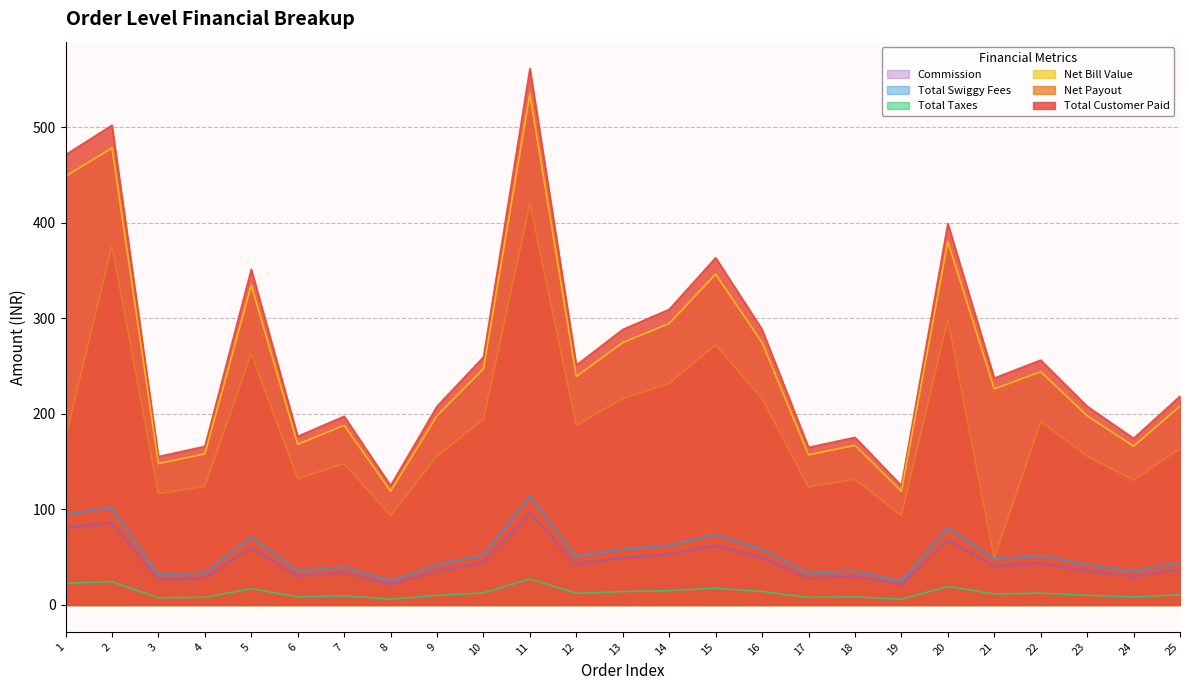

Reading left to right, list all the values displayed in this chart.

Total Customer Paid: 470.9	501.9	155.3	165.9	351.2	176.4	197.4	125.0	207.9	259.4	561.2	251.0	288.2	309.2	363.3	288.2	164.9	175.4	125.0	399.0	237.3	256.2	207.9	174.3	218.4
Net Payout: 174.8	376.0	116.3	124.3	263.1	132.2	147.9	93.6	155.8	194.3	420.4	188.0	215.9	231.7	272.2	215.9	123.5	131.4	93.6	298.9	48.8	191.9	155.8	130.6	163.6
Net Bill Value: 448.5	478.0	147.9	158.0	334.5	168.0	188.0	119.0	198.0	247.0	534.5	239.0	274.5	294.5	346.0	274.5	157.0	167.0	119.0	380.0	226.0	244.0	198.0	166.0	208.0
Total Taxes: 22.9	24.4	7.5	8.1	17.1	8.6	9.6	6.1	10.1	12.6	27.3	12.2	14.0	15.0	17.6	14.0	8.0	8.5	6.1	19.4	11.5	12.4	10.1	8.5	10.6
Total Swiggy Fees: 95.3	101.5	31.4	33.6	71.0	35.7	39.9	25.3	42.1	52.5	113.5	50.8	58.3	62.5	73.5	58.3	33.3	35.5	25.3	80.7	48.0	51.8	42.1	35.3	44.2
Commission: 80.7	86.0	26.6	28.4	60.2	30.2	33.8	21.4	35.6	44.5	96.2	43.0	49.4	53.0	62.3	49.4	28.3	30.1	21.4	68.4	40.7	43.9	35.6	29.9	37.4